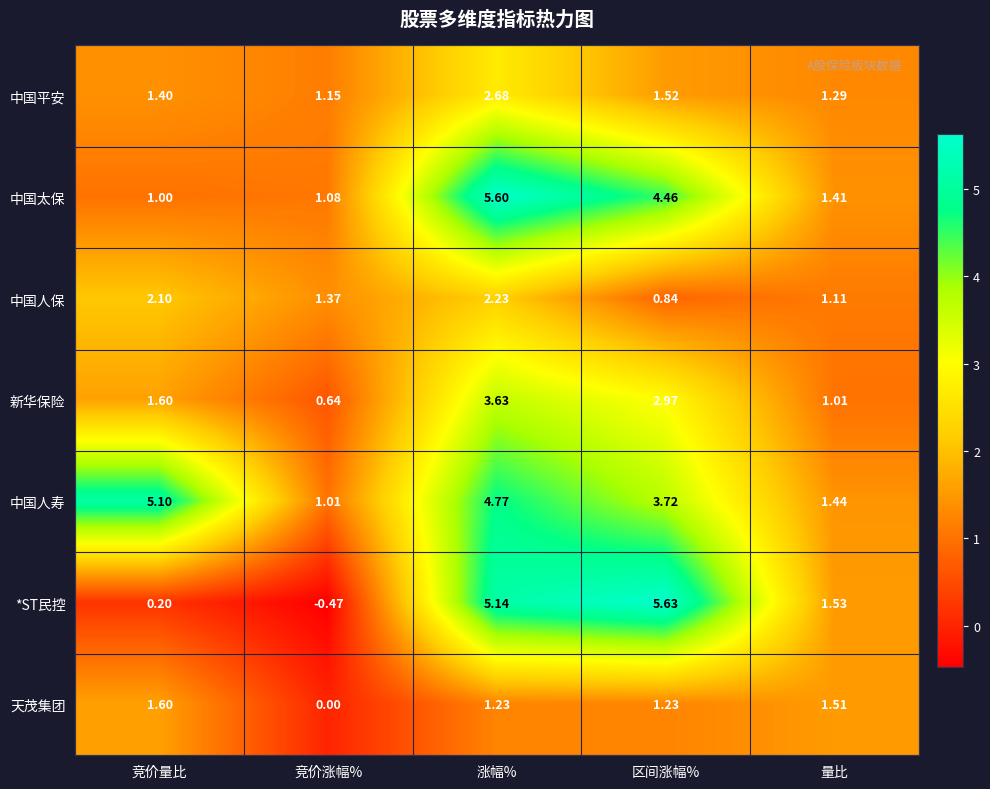

At which category is the sum across all series the highest?

涨幅%